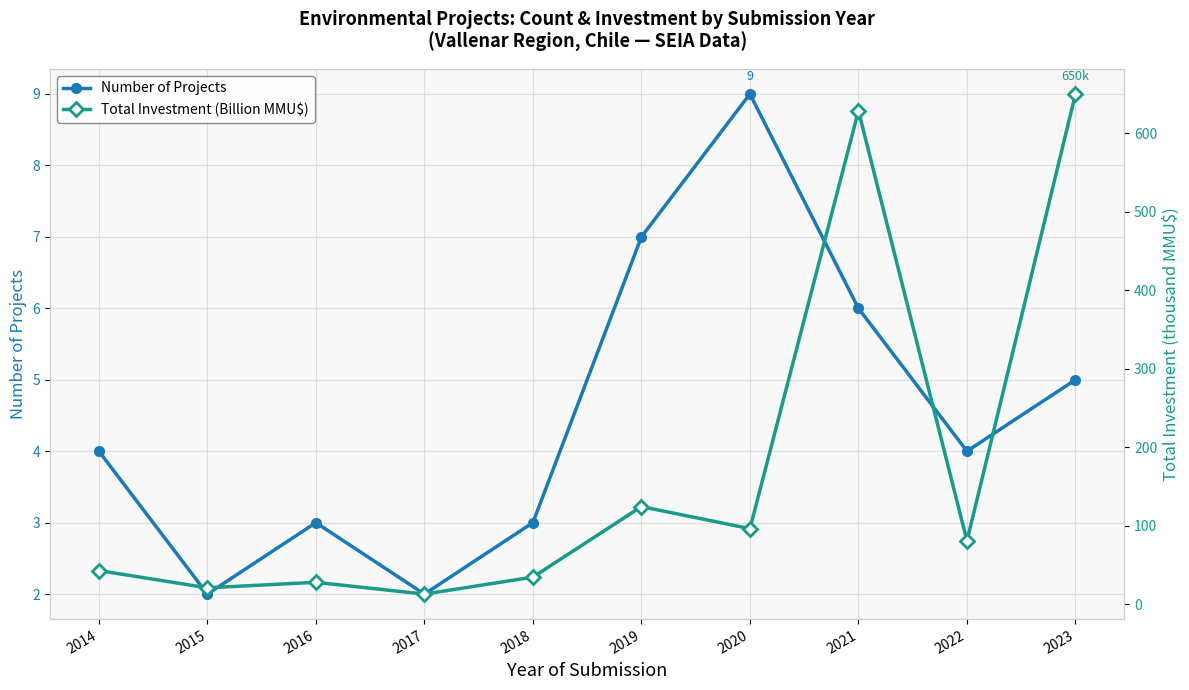

Reading right to left, transcribe all the data shown in this chart.

Number of Projects: 5.0	4.0	6.0	9.0	7.0	3.0	2.0	3.0	2.0	4.0
Total Investment (Billion MMU$): 650.2	80.8	628.9	96.4	124.5	34.6	13.0	28.0	21.0	43.0